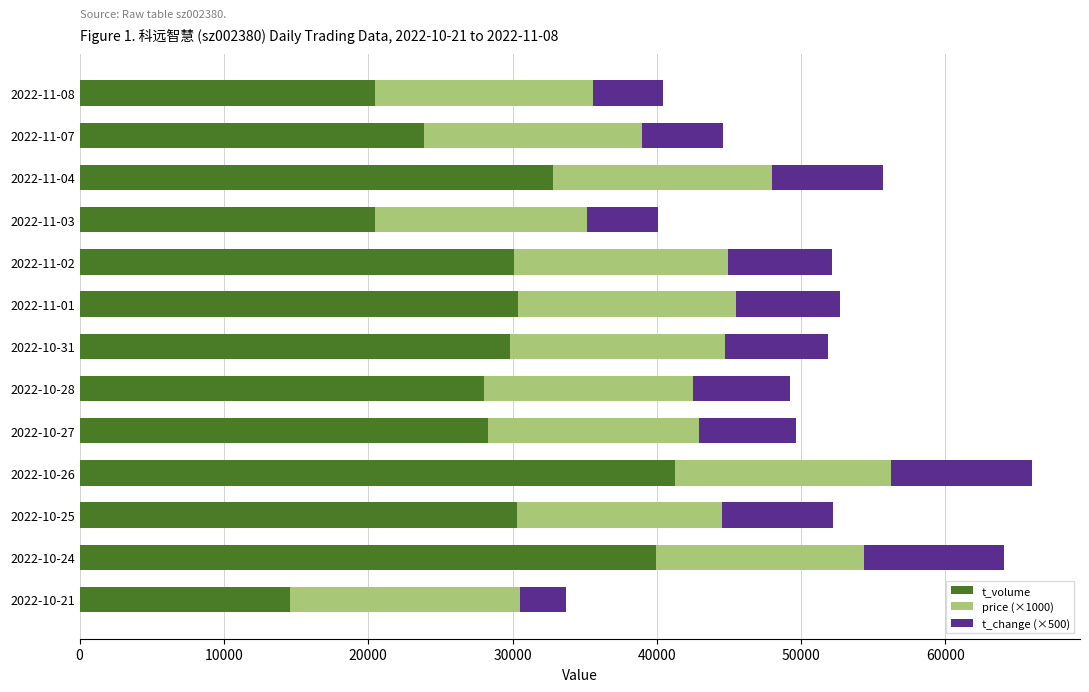

Read the t_volume value at 2022-10-28.

28023